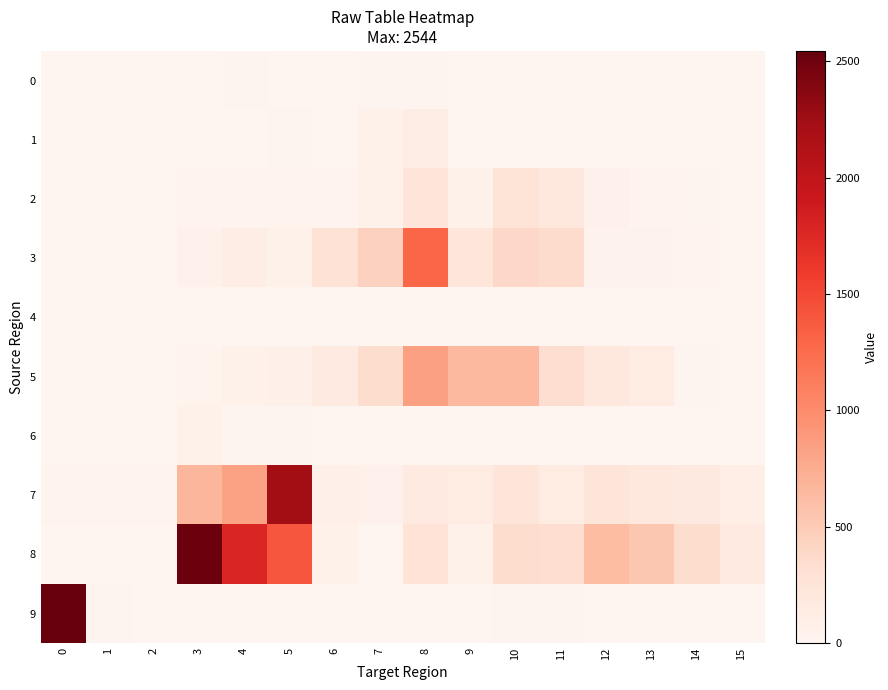

Reading left to right, transcribe all the data shown in this chart.

0: 0=0	1=0	2=0	3=4	4=11	5=2	6=4	7=18	8=12	9=0	10=0	11=0	12=0	13=0	14=0	15=0
1: 0=2	1=2	2=0	3=1	4=6	5=18	6=4	7=61	8=115	9=7	10=8	11=6	12=9	13=2	14=1	15=0
2: 0=6	1=2	2=4	3=26	4=23	5=39	6=22	7=66	8=246	9=64	10=265	11=198	12=55	13=22	14=10	15=6
3: 0=5	1=7	2=0	3=52	4=111	5=69	6=280	7=441	8=1290	9=219	10=397	11=352	12=44	13=41	14=21	15=7
4: 0=0	1=0	2=4	3=1	4=2	5=2	6=4	7=0	8=0	9=0	10=0	11=0	12=0	13=0	14=1	15=1
5: 0=0	1=0	2=0	3=31	4=66	5=78	6=162	7=342	8=836	9=648	10=653	11=334	12=199	13=137	14=18	15=0
6: 0=9	1=8	2=0	3=62	4=14	5=14	6=2	7=3	8=0	9=0	10=0	11=0	12=0	13=0	14=0	15=0
7: 0=34	1=25	2=23	3=673	4=825	5=2234	6=71	7=53	8=166	9=157	10=245	11=155	12=238	13=192	14=170	15=109
8: 0=0	1=0	2=0	3=2514	4=1775	5=1408	6=64	7=0	8=269	9=64	10=340	11=336	12=618	13=534	14=340	15=167
9: 0=2544	1=10	2=0	3=0	4=0	5=0	6=0	7=0	8=4	9=6	10=13	11=18	12=0	13=0	14=0	15=0